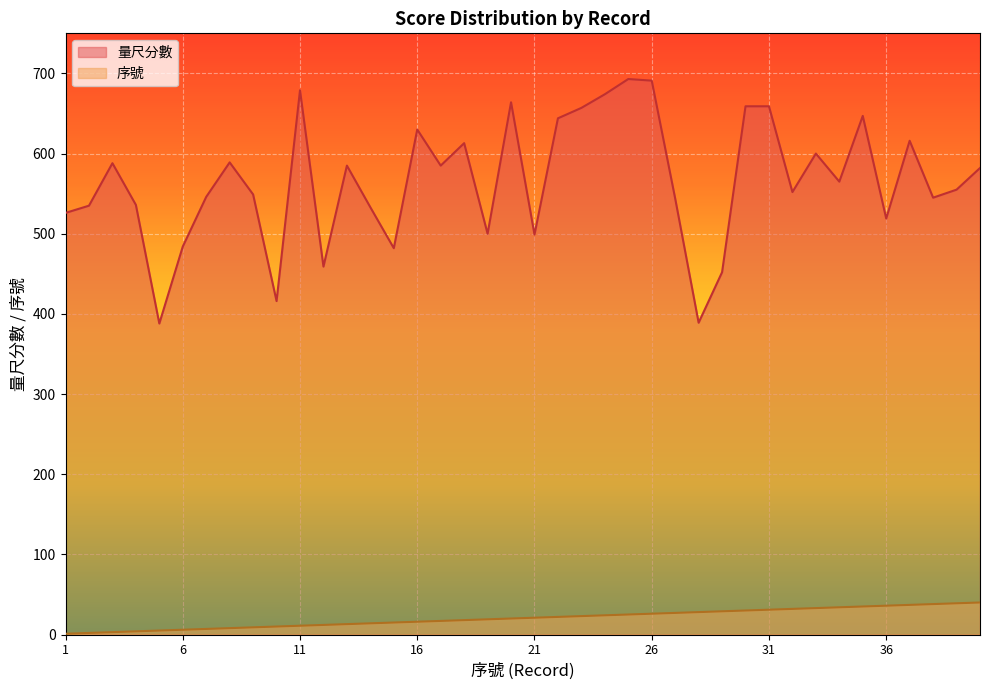

How many categories are shown in the chart?

40